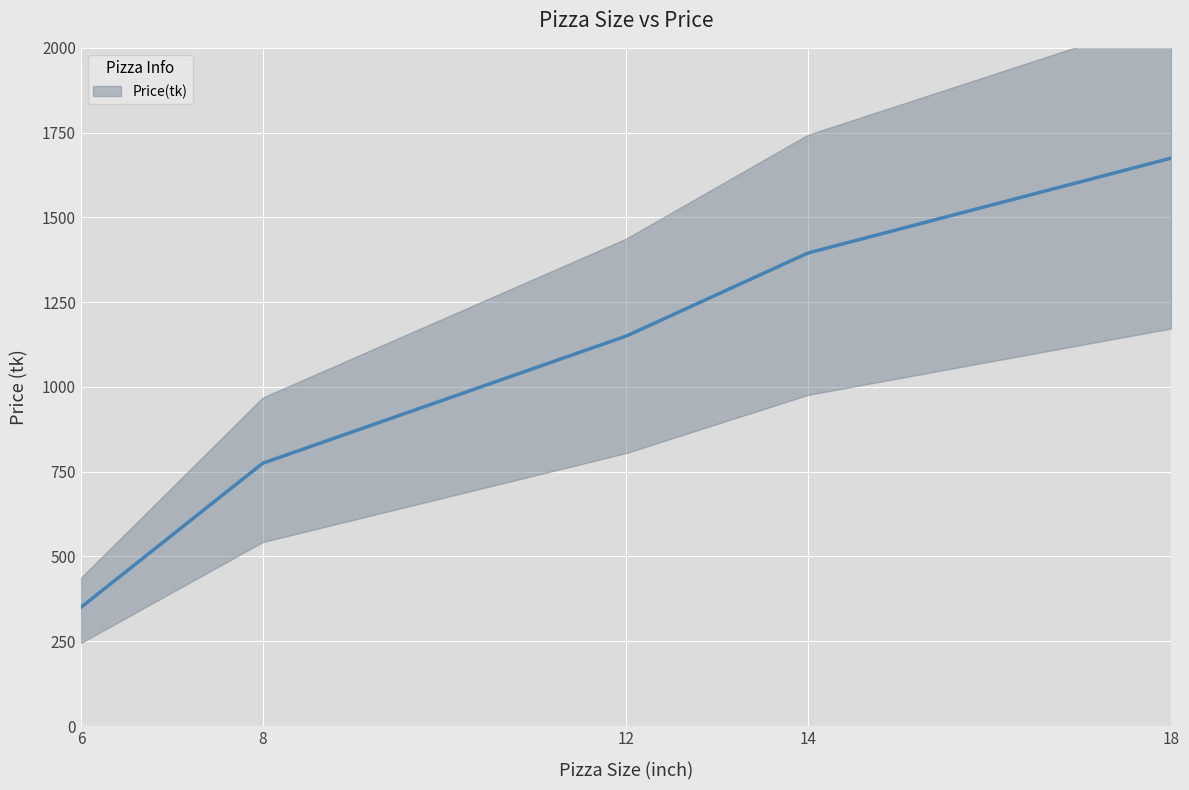

What is the label of the 3rd point from the left?

12.0